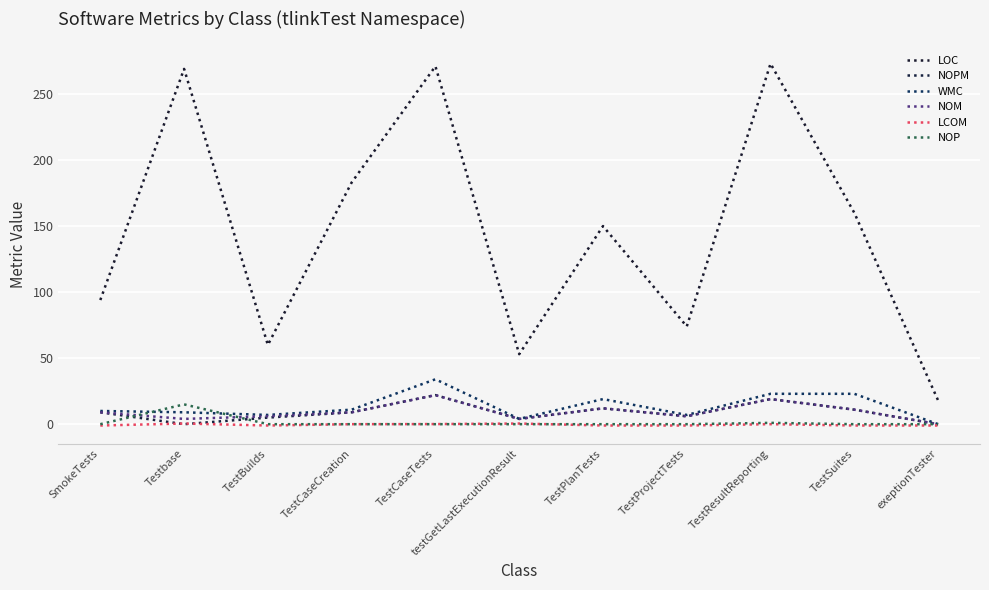

What position from the left is TestProjectTests?

8